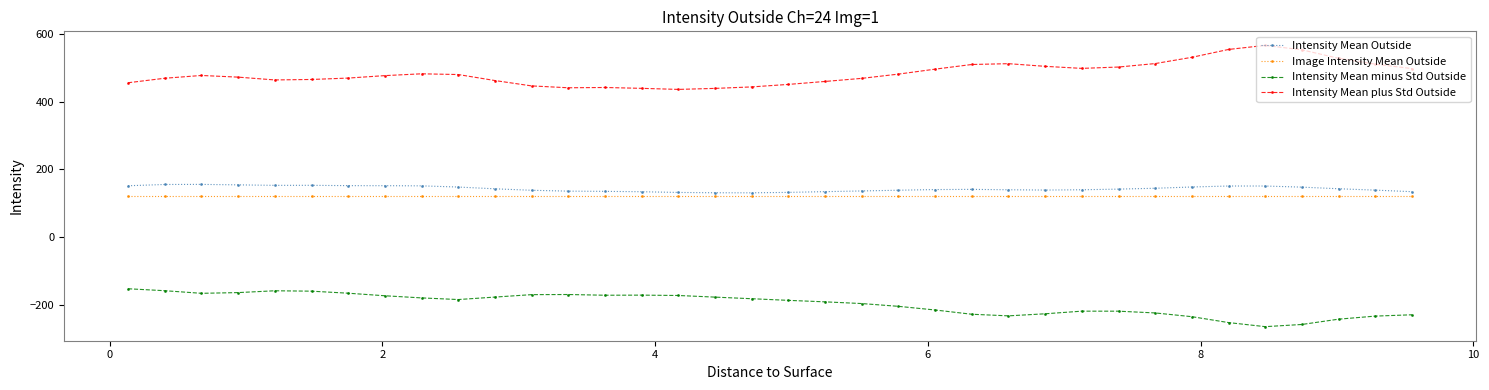

What are all the series names shown in the legend?

Intensity Mean Outside, Image Intensity Mean Outside, Intensity Mean minus Std Outside, Intensity Mean plus Std Outside